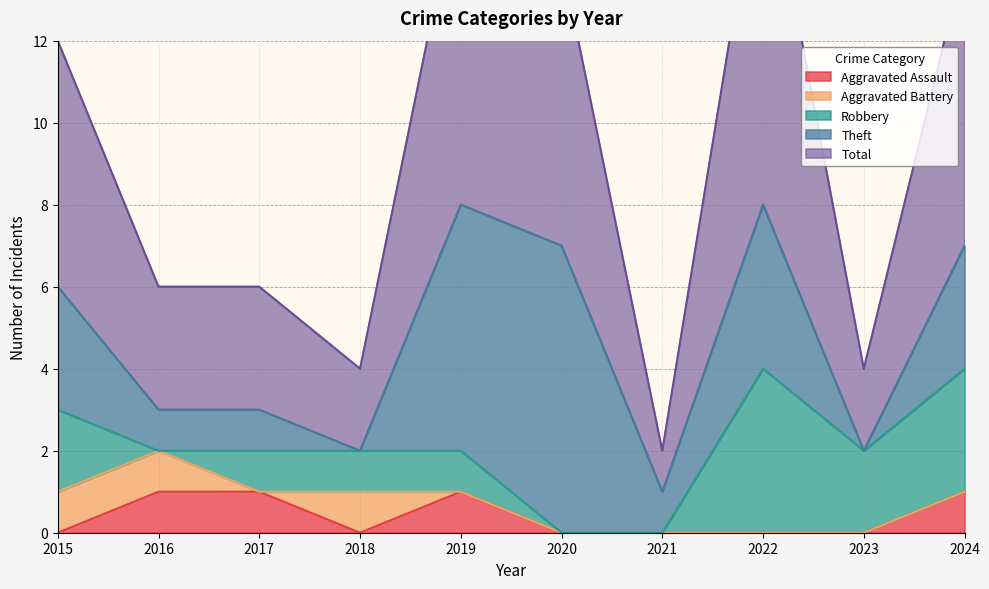

Rank the categories by Robbery value from lowest to highest.

2016, 2020, 2021, 2017, 2018, 2019, 2015, 2023, 2024, 2022